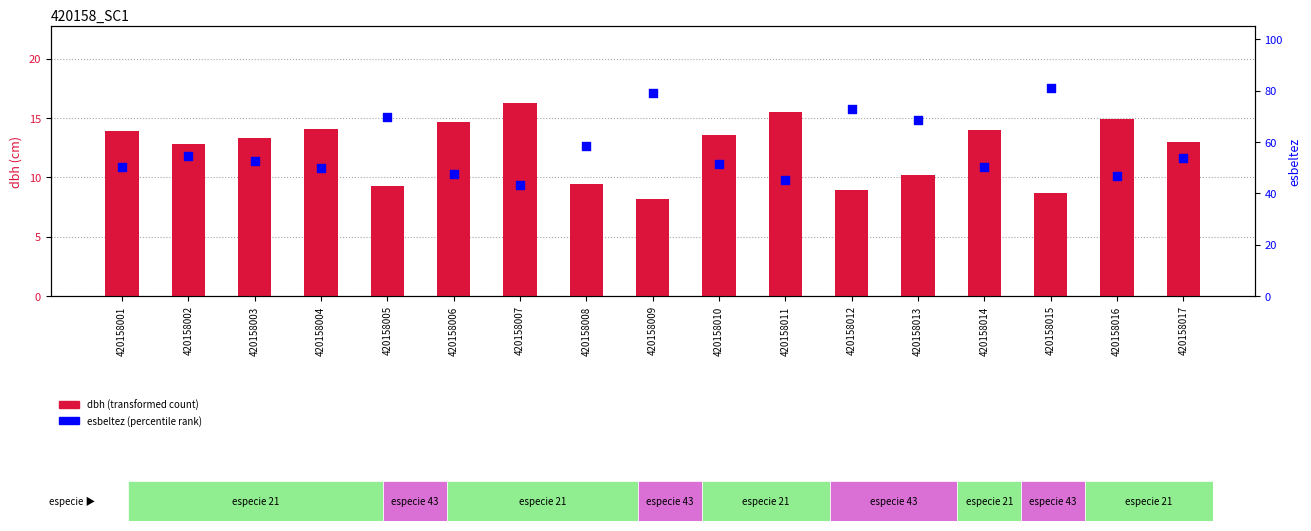

What is the total value across all series at 420158004?

63.9